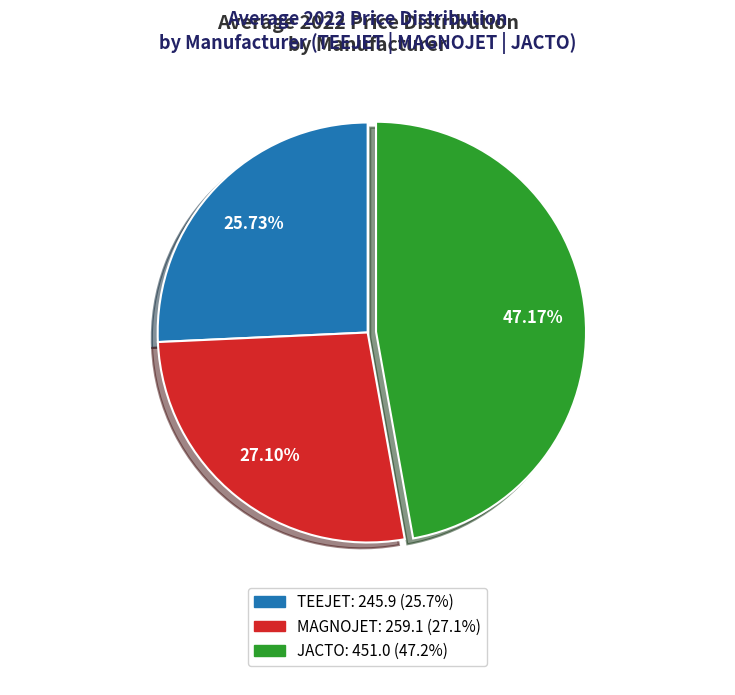

Does any single category account for the majority?

No